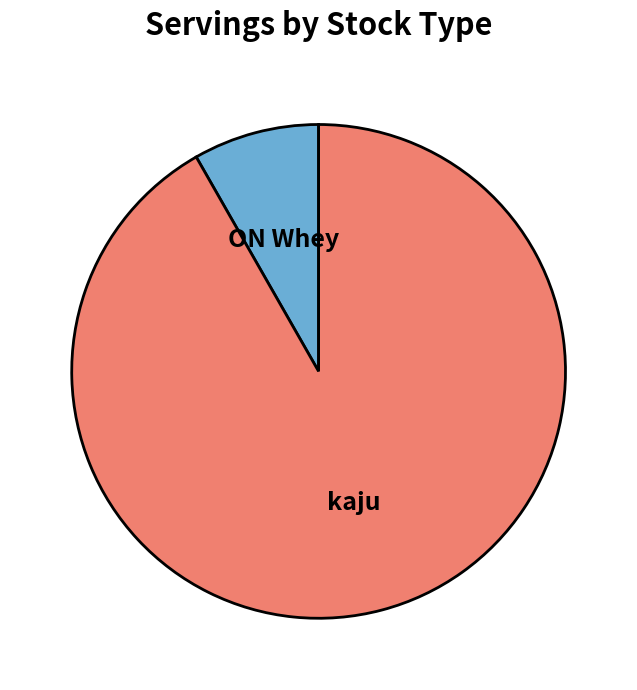

How many segments does this pie chart have?

2